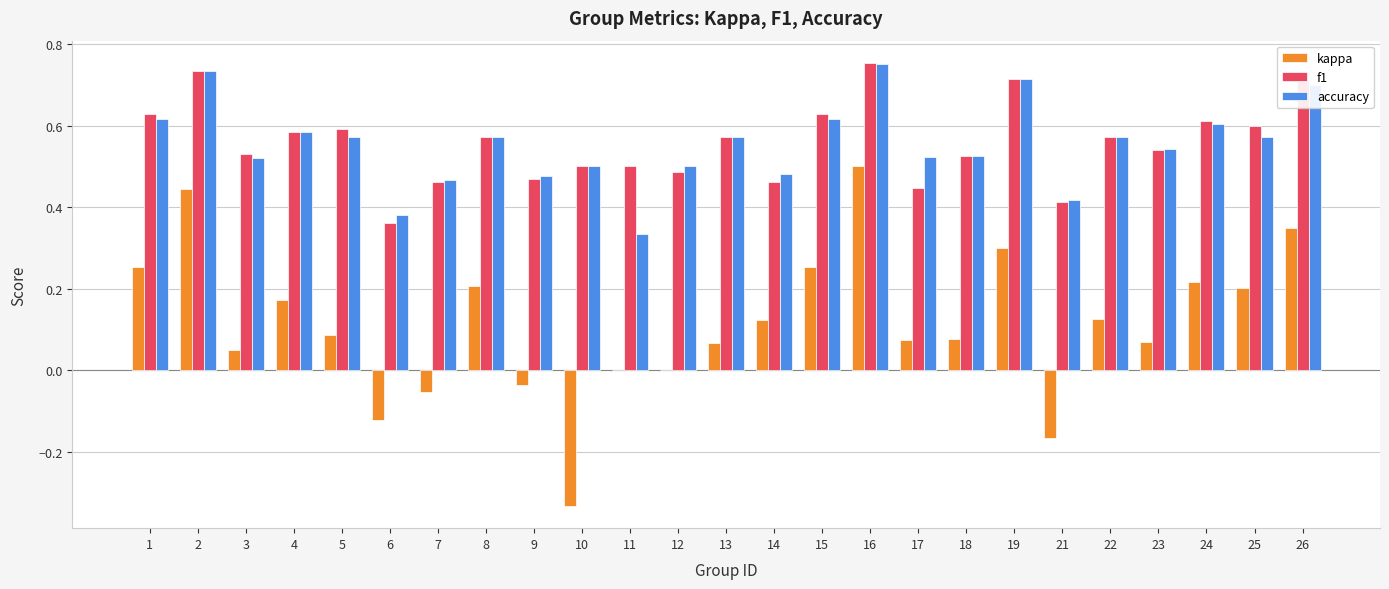

Are the bars grouped side by side (vs. stacked)?

Yes